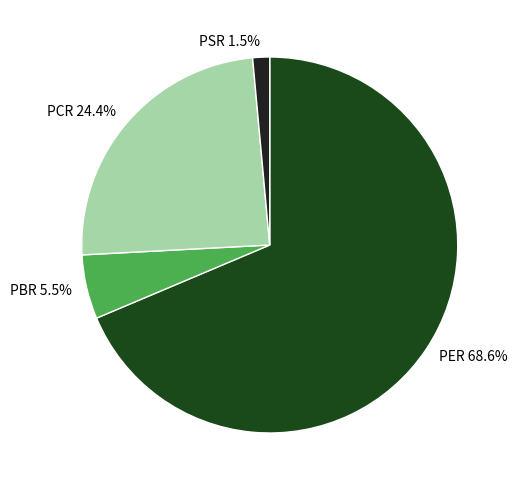

To the nearest percent, what percentage of the pie is PER?

69%